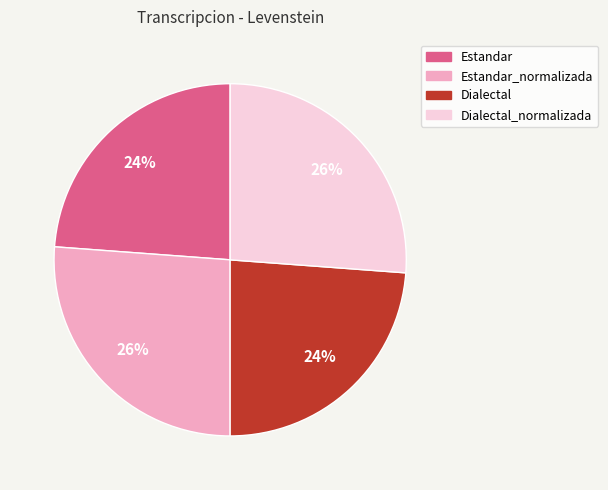

Is there any slice that represents more than half of the pie?

No